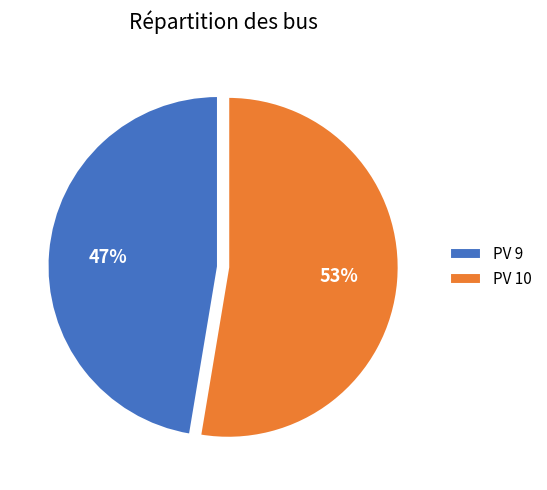

Combined, do PV 9 and PV 10 account for over 50%?

Yes